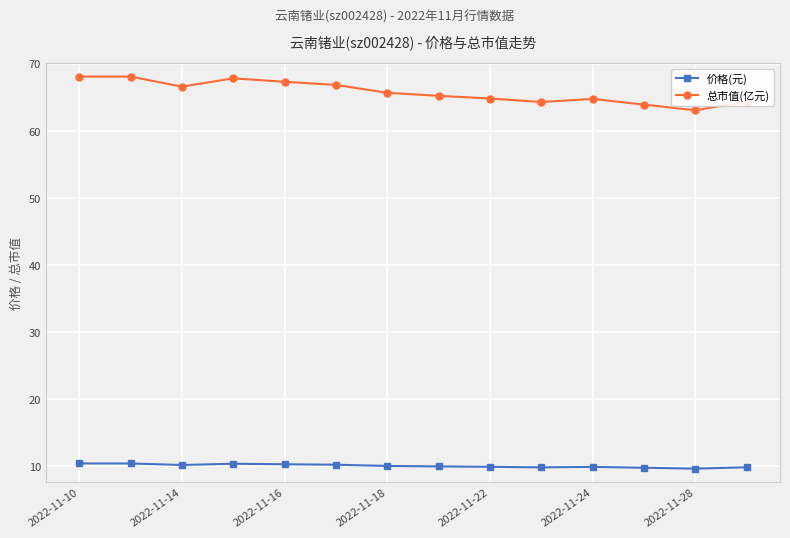

What is the maximum value shown in the chart?

68.1